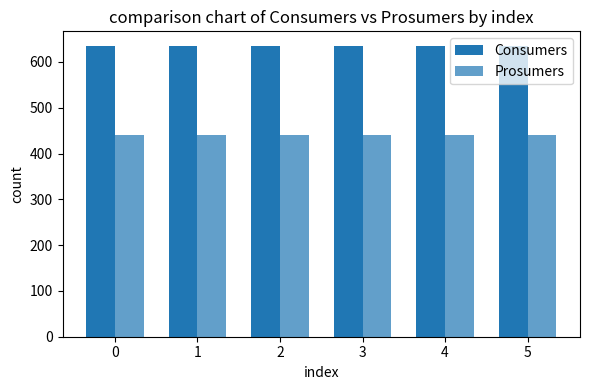

How many data points does each series have?

6